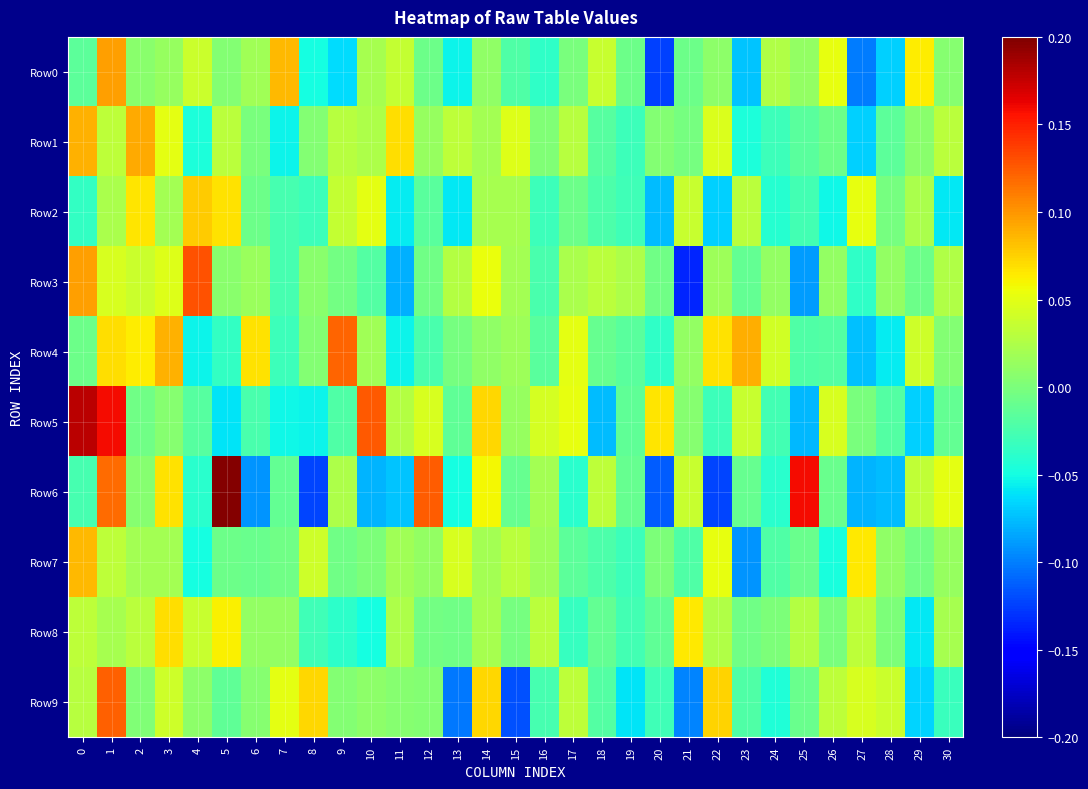

Reading left to right, list all the values displayed in this chart.

Row0: 0=-0.0	1=0.1	2=0.0	3=0.0	4=0.0	5=0.0	6=0.0	7=0.1	8=-0.0	9=-0.1	10=0.0	11=0.0	12=-0.0	13=-0.1	14=0.0	15=-0.0	16=-0.0	17=-0.0	18=0.0	19=-0.0	20=-0.1	21=-0.0	22=0.0	23=-0.1	24=0.0	25=0.0	26=0.1	27=-0.1	28=-0.1	29=0.1	30=0.0
Row1: 0=0.1	1=0.0	2=0.1	3=0.1	4=-0.0	5=0.0	6=-0.0	7=-0.1	8=0.0	9=0.0	10=0.0	11=0.1	12=0.0	13=0.0	14=0.0	15=0.0	16=0.0	17=0.0	18=-0.0	19=-0.0	20=0.0	21=-0.0	22=0.0	23=-0.0	24=-0.0	25=-0.0	26=-0.0	27=-0.1	28=-0.0	29=0.0	30=0.0
Row2: 0=-0.0	1=0.0	2=0.1	3=0.0	4=0.1	5=0.1	6=-0.0	7=-0.0	8=-0.0	9=0.0	10=0.1	11=-0.1	12=-0.0	13=-0.1	14=0.0	15=0.0	16=-0.0	17=-0.0	18=-0.0	19=-0.0	20=-0.1	21=0.0	22=-0.1	23=0.0	24=-0.0	25=-0.0	26=-0.1	27=0.1	28=-0.0	29=0.0	30=-0.1
Row3: 0=0.1	1=0.0	2=0.0	3=0.0	4=0.1	5=0.0	6=0.0	7=-0.0	8=0.0	9=-0.0	10=-0.0	11=-0.1	12=-0.0	13=0.0	14=0.1	15=0.0	16=-0.0	17=0.0	18=0.0	19=0.0	20=-0.0	21=-0.1	22=0.0	23=-0.0	24=0.0	25=-0.1	26=0.0	27=-0.0	28=0.0	29=-0.0	30=0.0
Row4: 0=-0.0	1=0.1	2=0.1	3=0.1	4=-0.1	5=-0.0	6=0.1	7=-0.0	8=0.0	9=0.1	10=0.0	11=-0.1	12=-0.0	13=-0.0	14=0.0	15=0.0	16=-0.0	17=0.1	18=-0.0	19=-0.0	20=-0.0	21=0.0	22=0.1	23=0.1	24=0.0	25=-0.0	26=-0.0	27=-0.1	28=-0.1	29=0.0	30=0.0
Row5: 0=0.2	1=0.2	2=-0.0	3=0.0	4=-0.0	5=-0.1	6=-0.0	7=-0.1	8=-0.1	9=-0.0	10=0.1	11=0.0	12=0.0	13=-0.0	14=0.1	15=0.0	16=0.0	17=0.1	18=-0.1	19=-0.0	20=0.1	21=0.0	22=-0.0	23=0.0	24=-0.0	25=-0.1	26=0.0	27=-0.0	28=-0.0	29=-0.1	30=-0.0
Row6: 0=-0.0	1=0.1	2=0.0	3=0.1	4=-0.0	5=0.2	6=-0.1	7=-0.0	8=-0.1	9=0.0	10=-0.1	11=-0.1	12=0.1	13=-0.0	14=0.1	15=-0.0	16=0.0	17=-0.0	18=0.0	19=-0.0	20=-0.1	21=0.0	22=-0.1	23=-0.0	24=-0.0	25=0.2	26=-0.0	27=-0.1	28=-0.1	29=0.0	30=0.1
Row7: 0=0.1	1=0.0	2=0.0	3=0.0	4=-0.0	5=-0.0	6=-0.0	7=-0.0	8=0.0	9=-0.0	10=0.0	11=0.0	12=0.0	13=0.0	14=0.0	15=0.0	16=0.0	17=-0.0	18=-0.0	19=-0.0	20=0.0	21=-0.0	22=0.1	23=-0.1	24=-0.0	25=-0.0	26=-0.0	27=0.1	28=0.0	29=-0.0	30=0.0
Row8: 0=0.0	1=0.0	2=0.0	3=0.1	4=0.0	5=0.1	6=0.0	7=0.0	8=-0.0	9=-0.0	10=-0.0	11=0.0	12=-0.0	13=-0.0	14=0.0	15=-0.0	16=0.0	17=-0.0	18=-0.0	19=-0.0	20=-0.0	21=0.1	22=0.0	23=-0.0	24=0.0	25=0.0	26=-0.0	27=0.0	28=0.0	29=-0.1	30=0.0
Row9: 0=0.0	1=0.1	2=0.0	3=0.0	4=0.0	5=-0.0	6=0.0	7=0.1	8=0.1	9=0.0	10=0.0	11=0.0	12=0.0	13=-0.1	14=0.1	15=-0.1	16=-0.0	17=0.0	18=-0.0	19=-0.1	20=-0.0	21=-0.1	22=0.1	23=-0.0	24=-0.0	25=-0.0	26=0.0	27=0.0	28=0.0	29=-0.1	30=-0.0